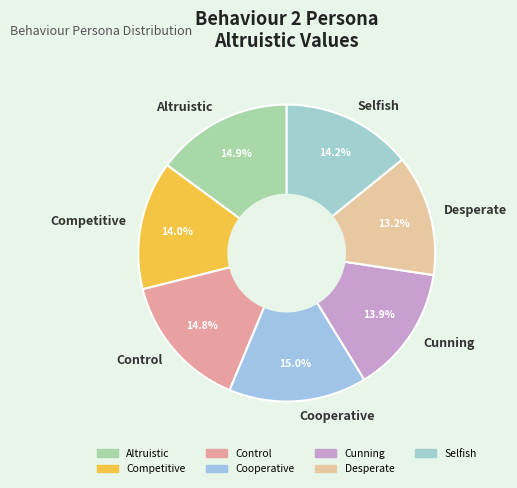

Which has a higher value, Desperate or Control?

Control